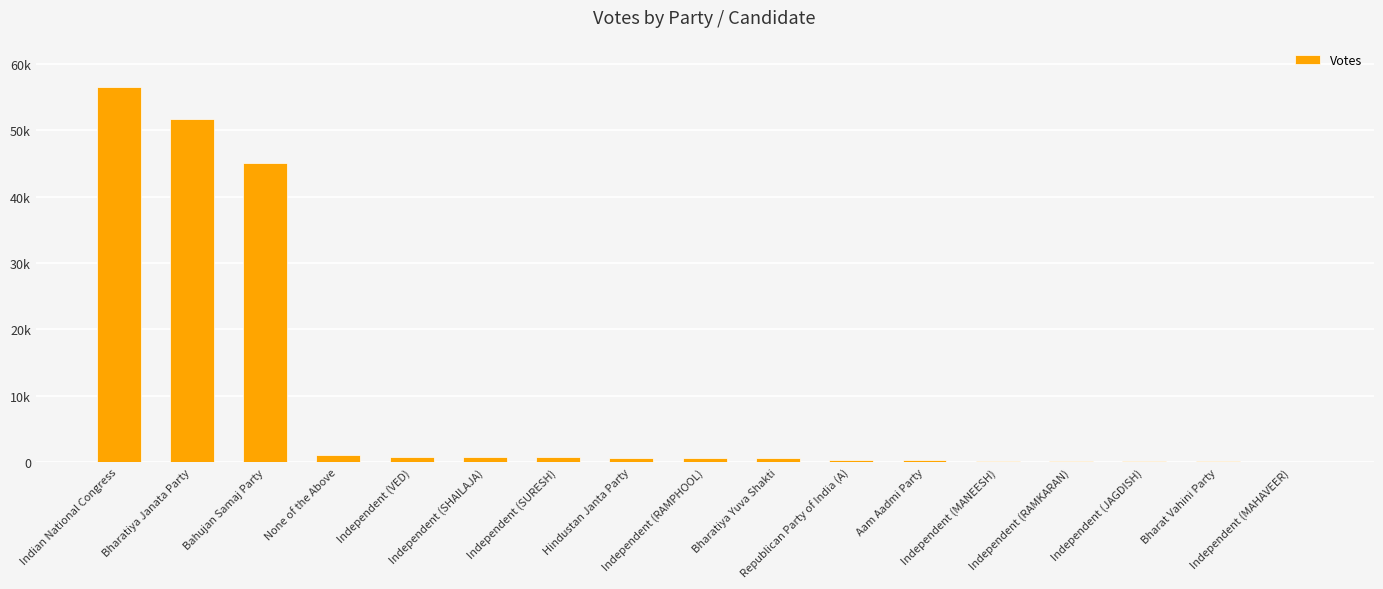

Are the bars horizontal?

No